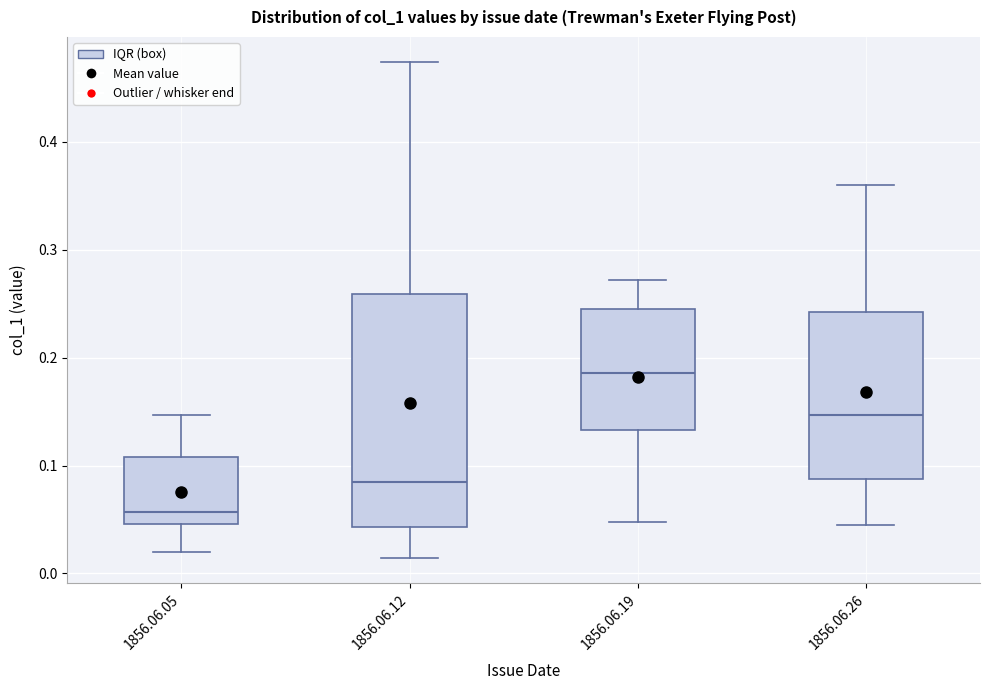

Reading left to right, transcribe this box plot: for each box, give where its median line is, the range the box spans, and where its two whiskers end, as read against the y-axis. The values are not printed on the chart, so give them approximately, as read against the axis.

1856.06.05: median 0.06, box 0.05 to 0.11, whiskers 0.02 to 0.15
1856.06.12: median 0.08, box 0.04 to 0.26, whiskers 0.01 to 0.47
1856.06.19: median 0.19, box 0.13 to 0.25, whiskers 0.05 to 0.27
1856.06.26: median 0.15, box 0.09 to 0.24, whiskers 0.05 to 0.36